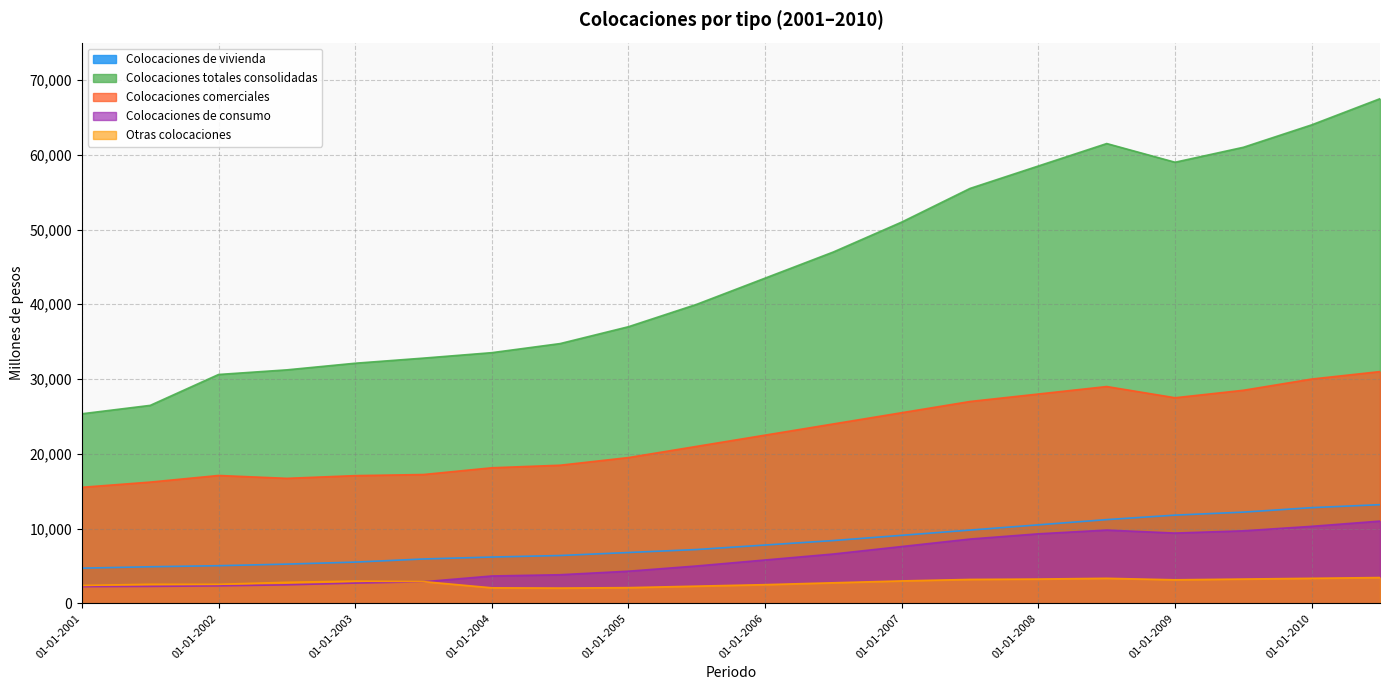

True or false: Colocaciones totales consolidadas and Colocaciones de consumo intersect in this chart.

False